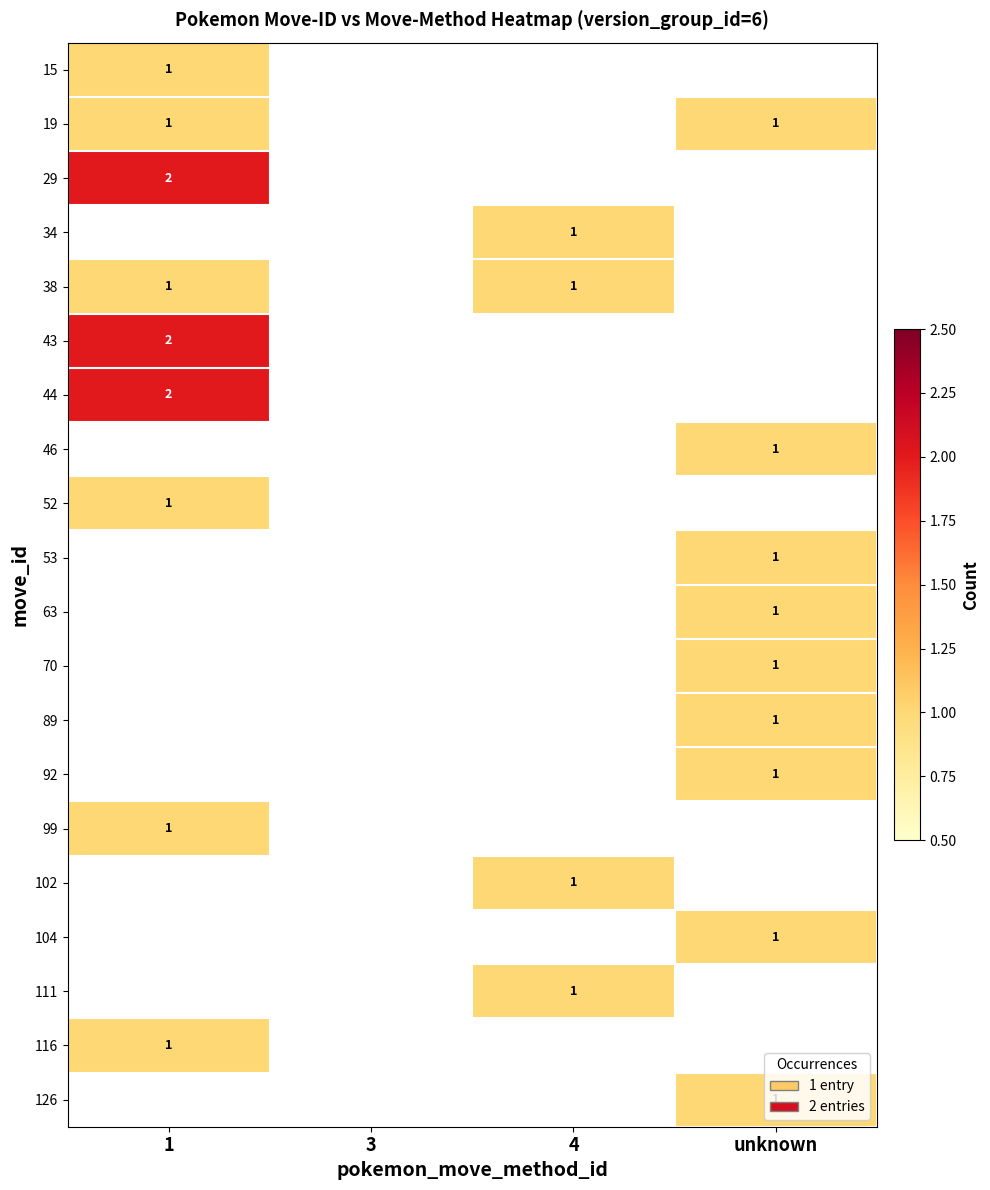

True or false: 104 has a value of 2 at unknown.

False